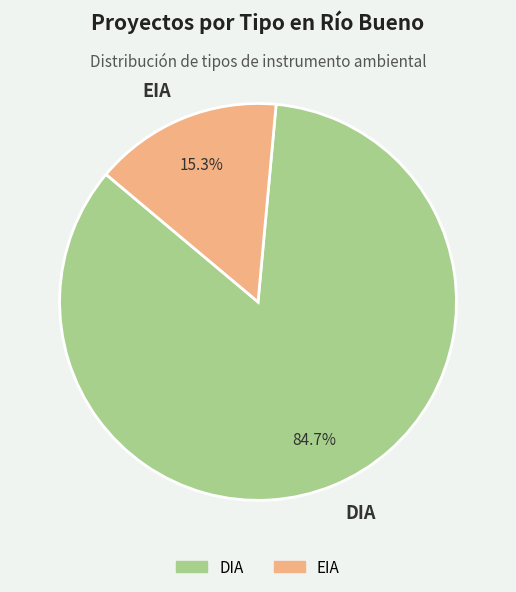

Which has a higher value, EIA or DIA?

DIA